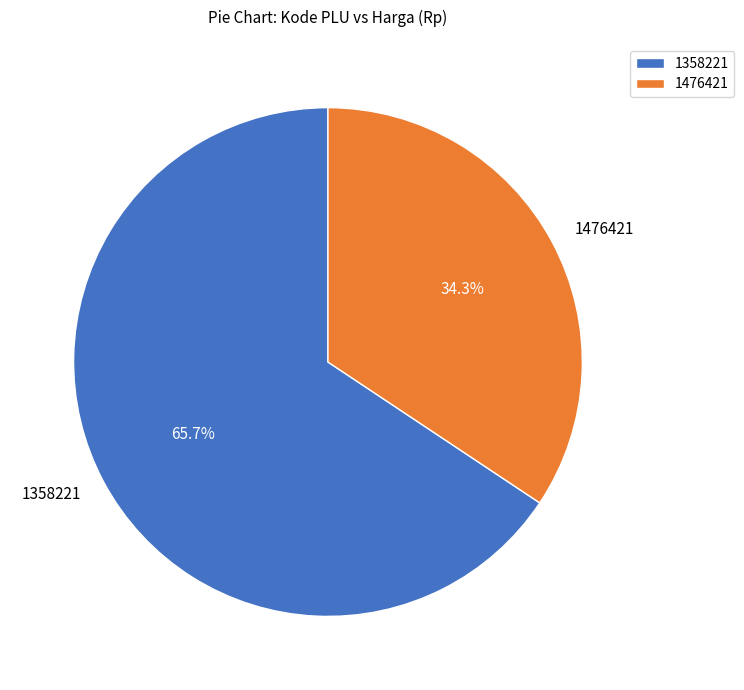

Is the sum of 1476421 and 1358221 greater than half?

Yes